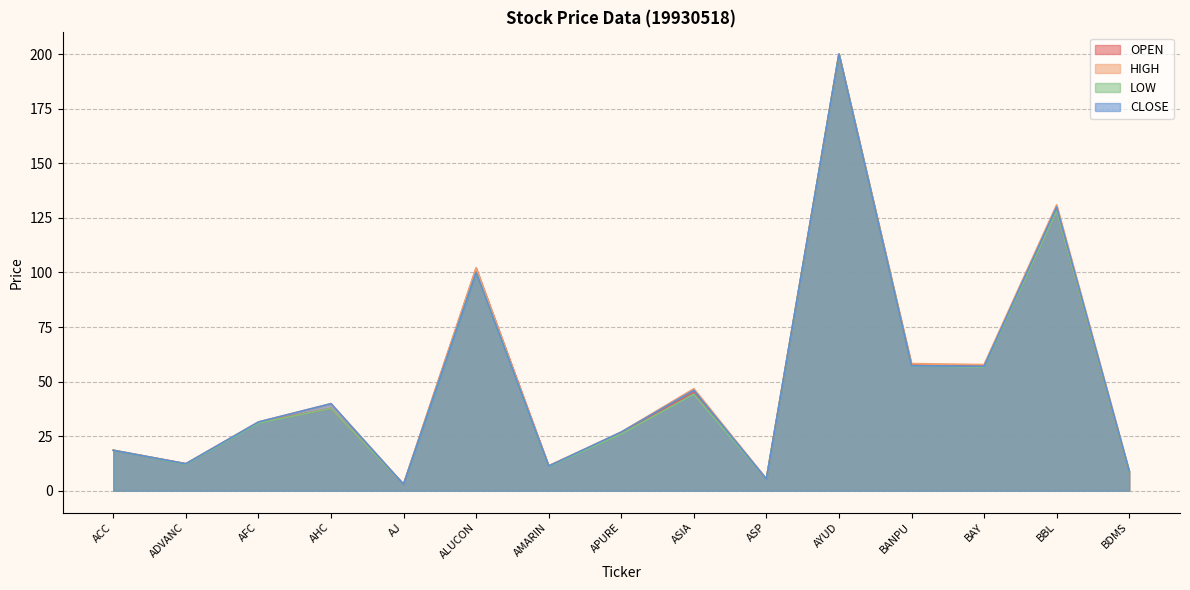

Reading right to left, transcribe all the data shown in this chart.

OPEN: 8.6	128.0	57.0	57.6	200.0	5.3	45.0	26.4	11.4	102.0	3.0	37.7	31.2	12.3	18.5
HIGH: 9.0	131.0	57.8	58.2	200.0	5.4	46.8	26.9	11.4	102.0	3.0	39.9	31.5	12.3	18.6
LOW: 8.6	128.0	56.6	57.3	200.0	5.2	44.2	26.0	11.1	100.0	2.9	37.7	31.0	12.1	18.5
CLOSE: 9.0	130.0	57.0	57.3	200.0	5.3	46.0	26.9	11.3	100.0	2.9	39.9	31.5	12.3	18.5